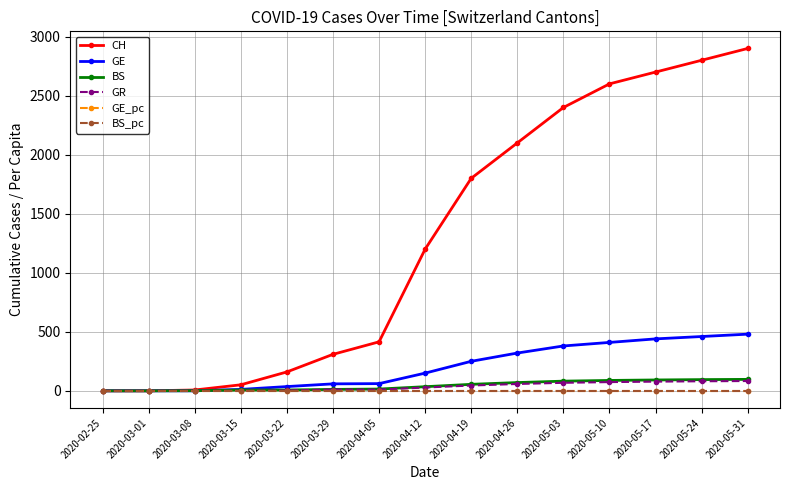

At how many categories does at least one series exceed 1567?

7